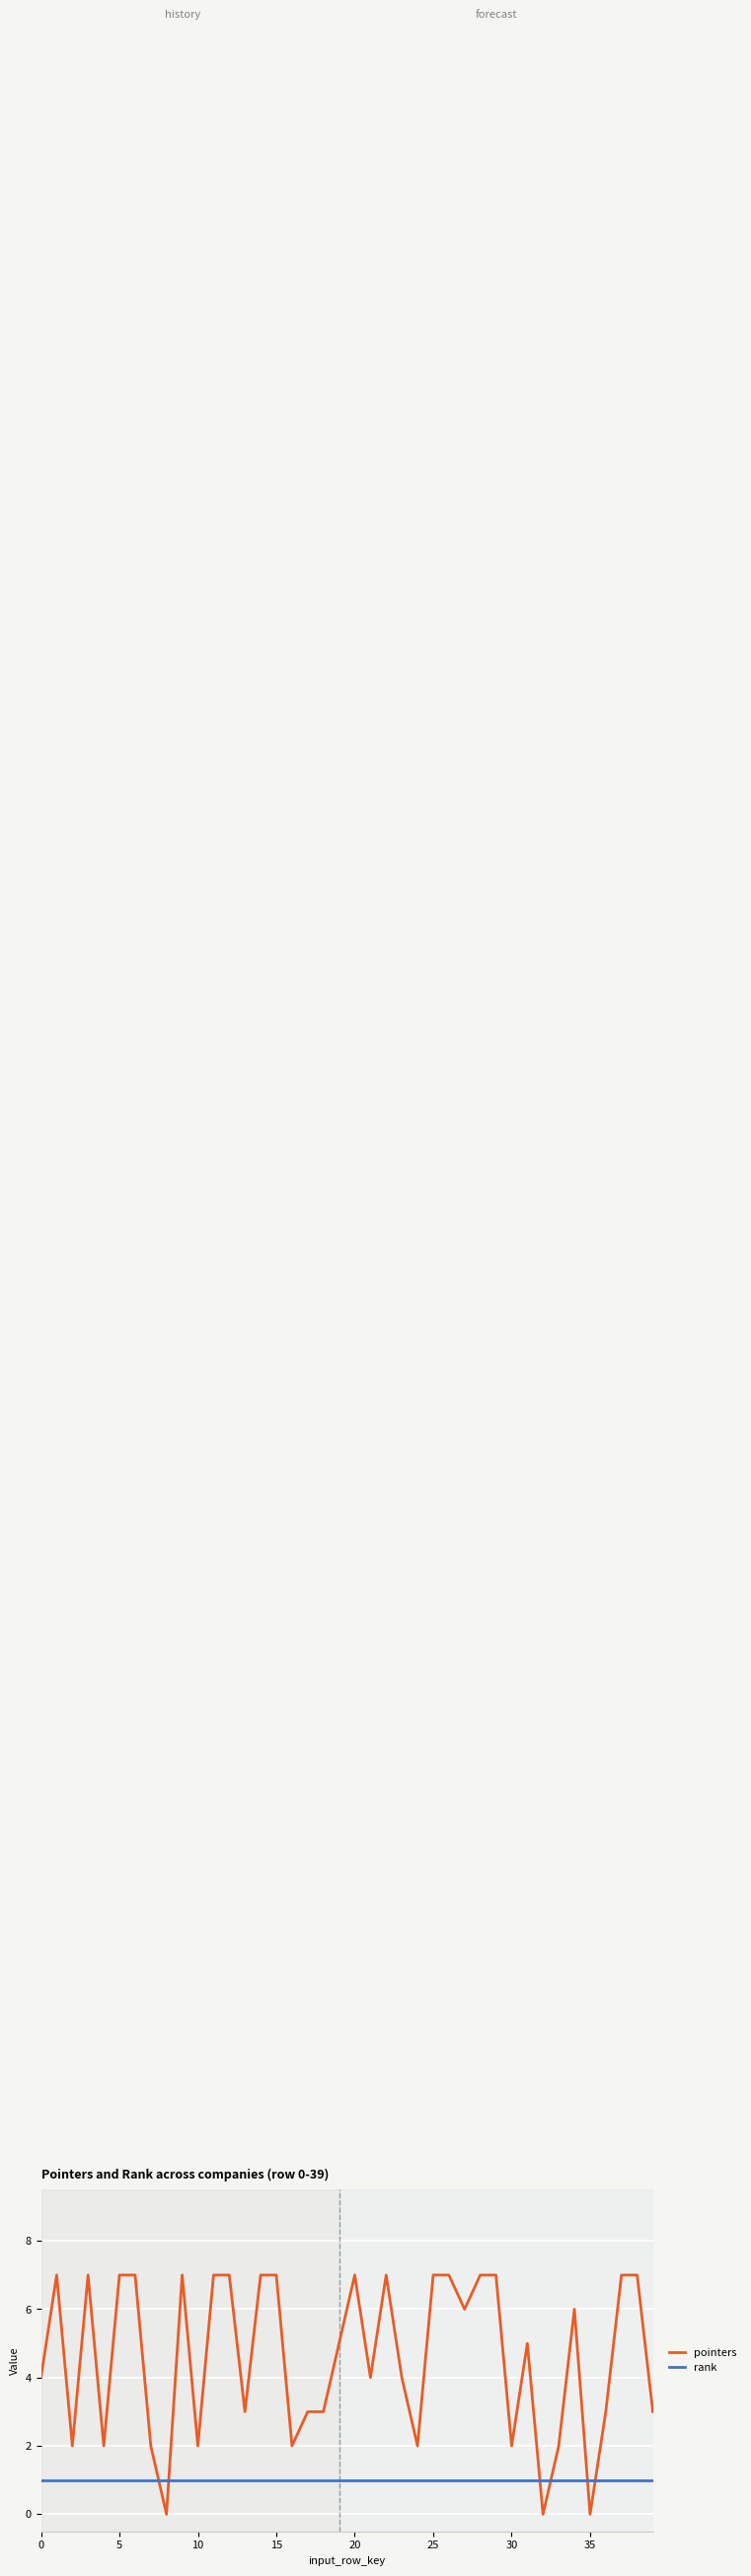

True or false: rank and pointers cross at least once.

True